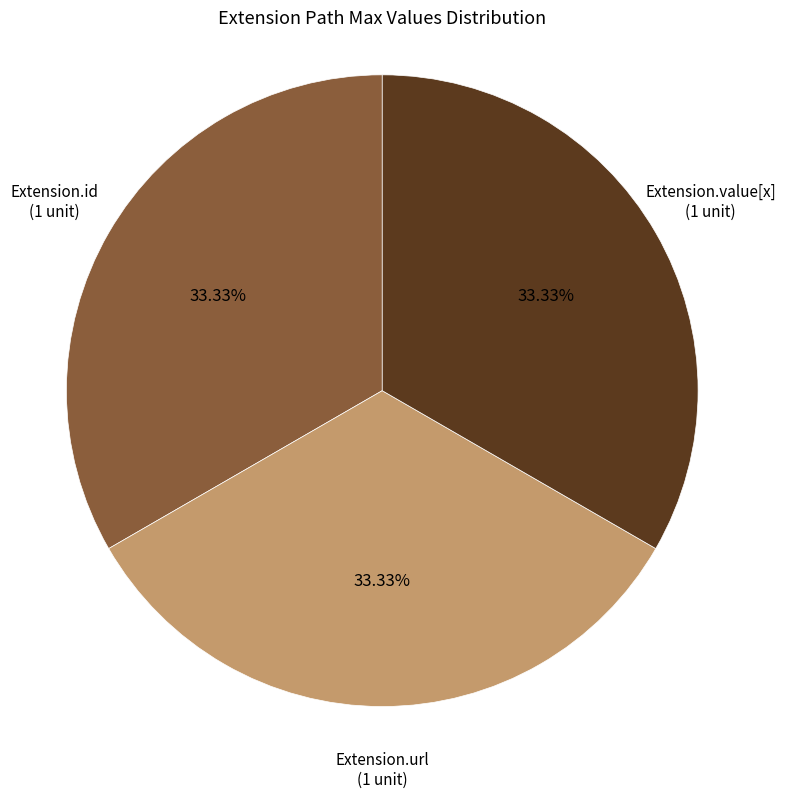

To the nearest percent, what is the average slice percentage?

33%